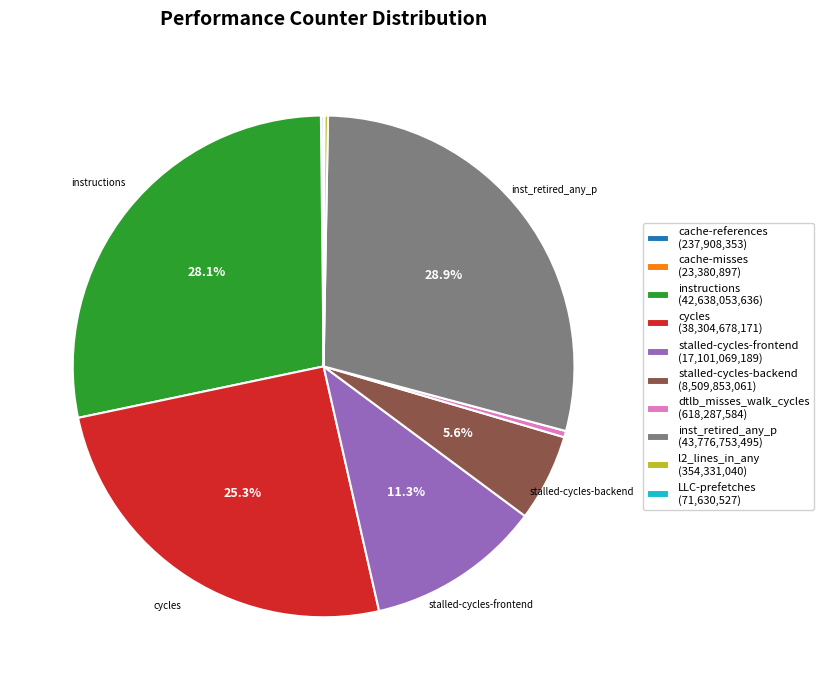

Is stalled-cycles-frontend the majority of the pie?

No